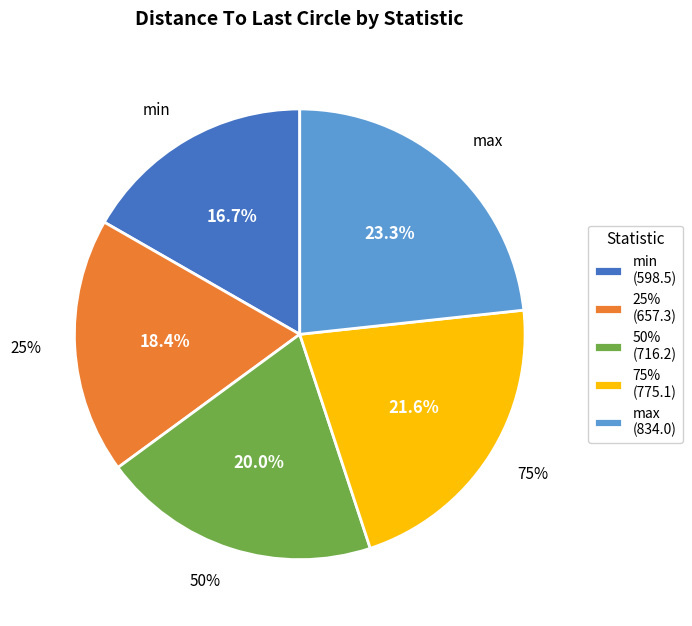

Rank the categories by value from lowest to highest.

min, 25%, 50%, 75%, max